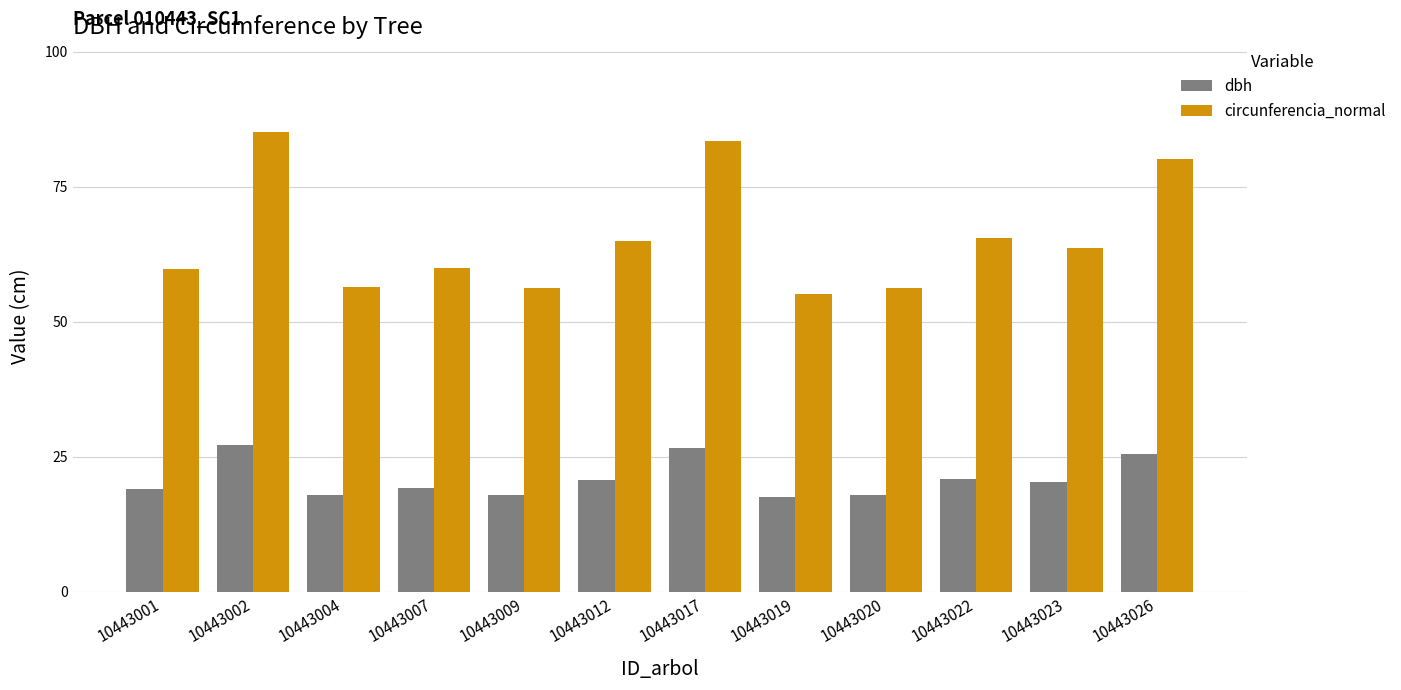

What is the difference between the maximum and minimum values in the circunferencia_normal series?

30.1